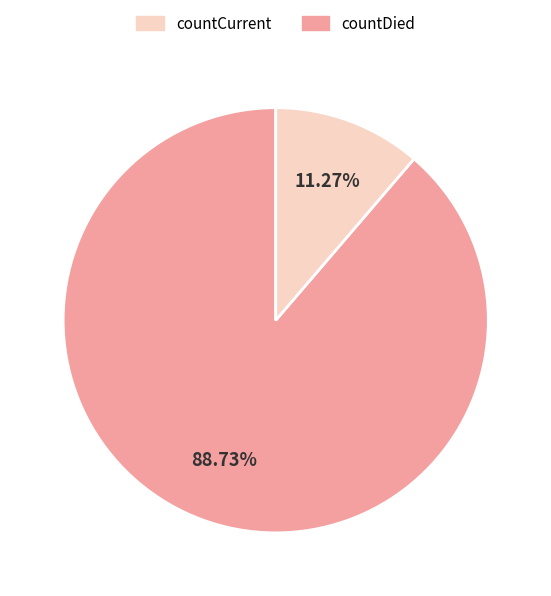

Is there any slice that represents more than half of the pie?

Yes